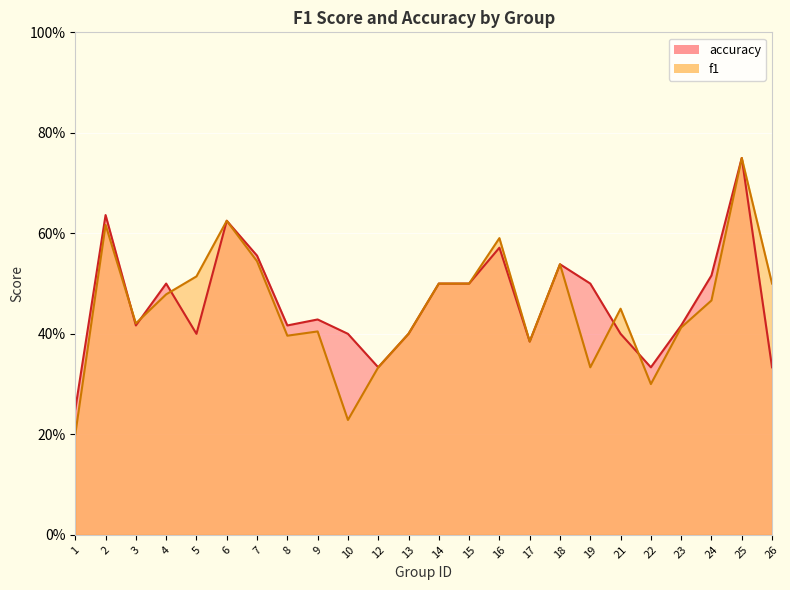

At how many categories does at least one series exceed 0?

24